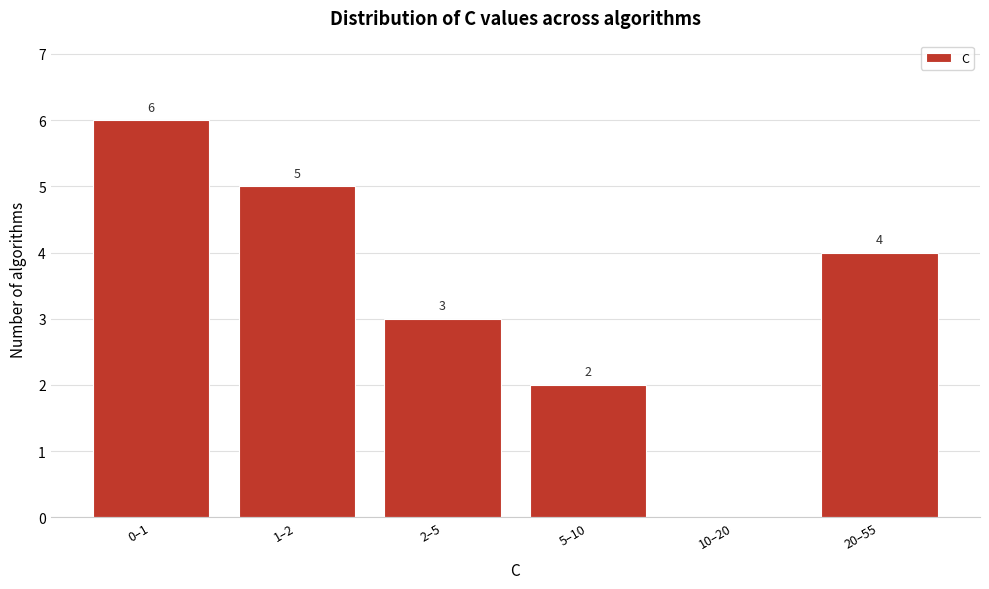

Reading left to right, what are all the values shown in this chart?

0–1=6	1–2=5	2–5=3	5–10=2	10–20=0	20–55=4